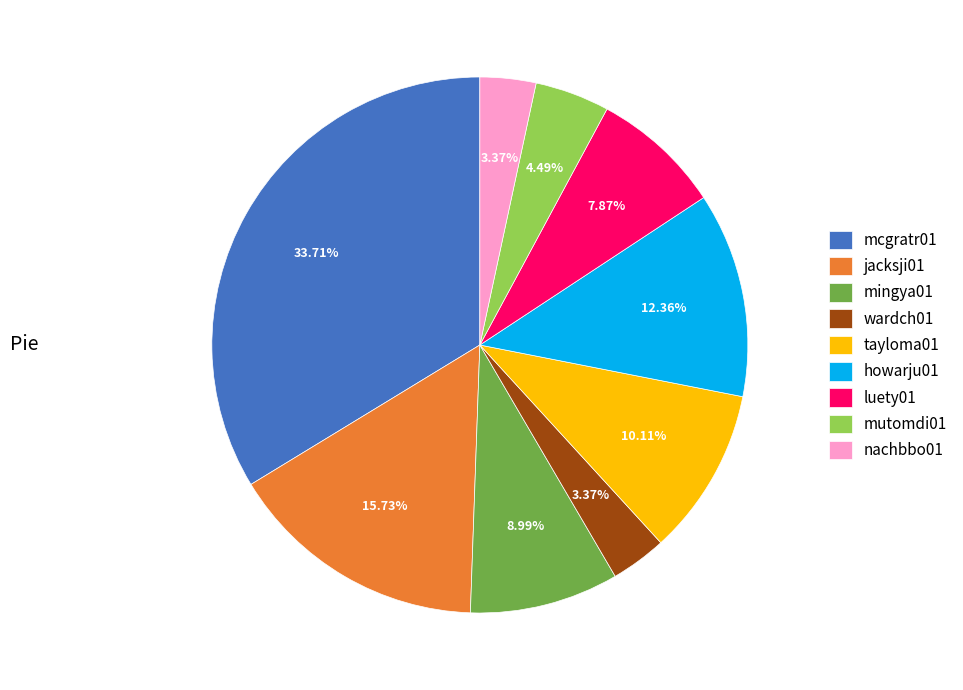

To the nearest percent, what percentage of the pie is luety01?

8%